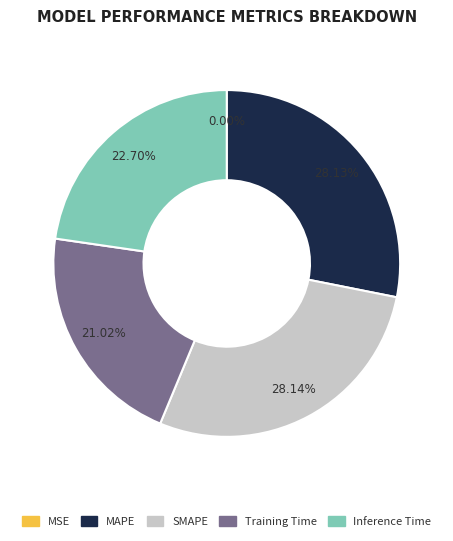

Between Training Time and Inference Time, which is larger?

Inference Time